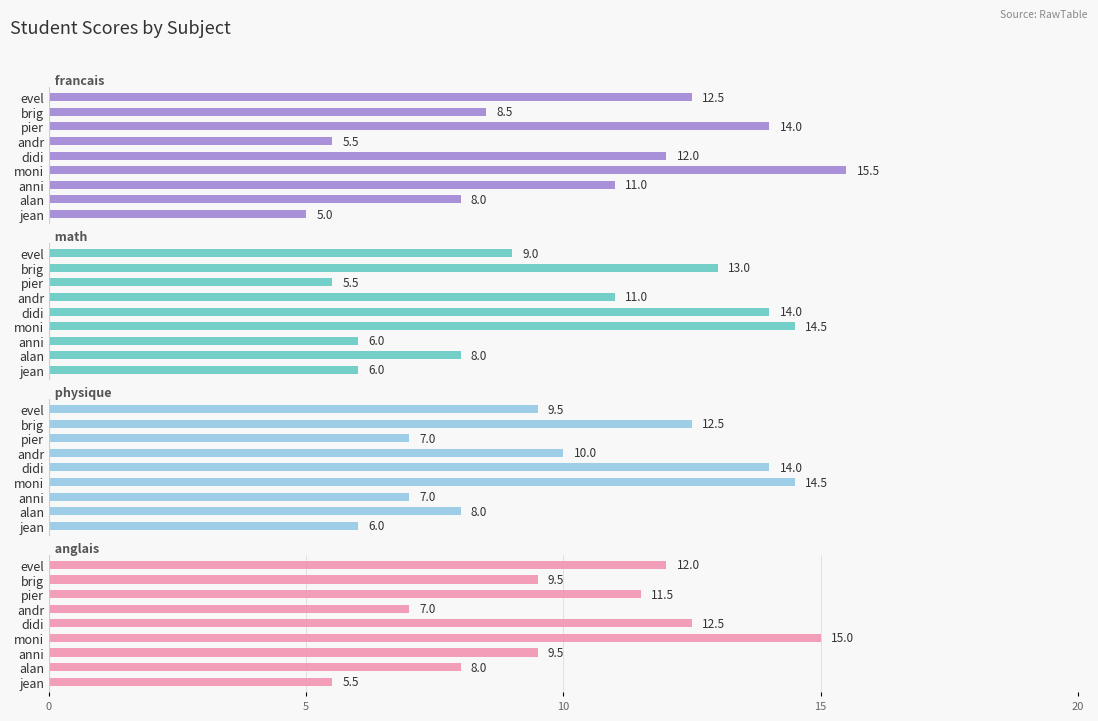

List the series in order of their overall mean, lowest first.

math, physique, anglais, francais